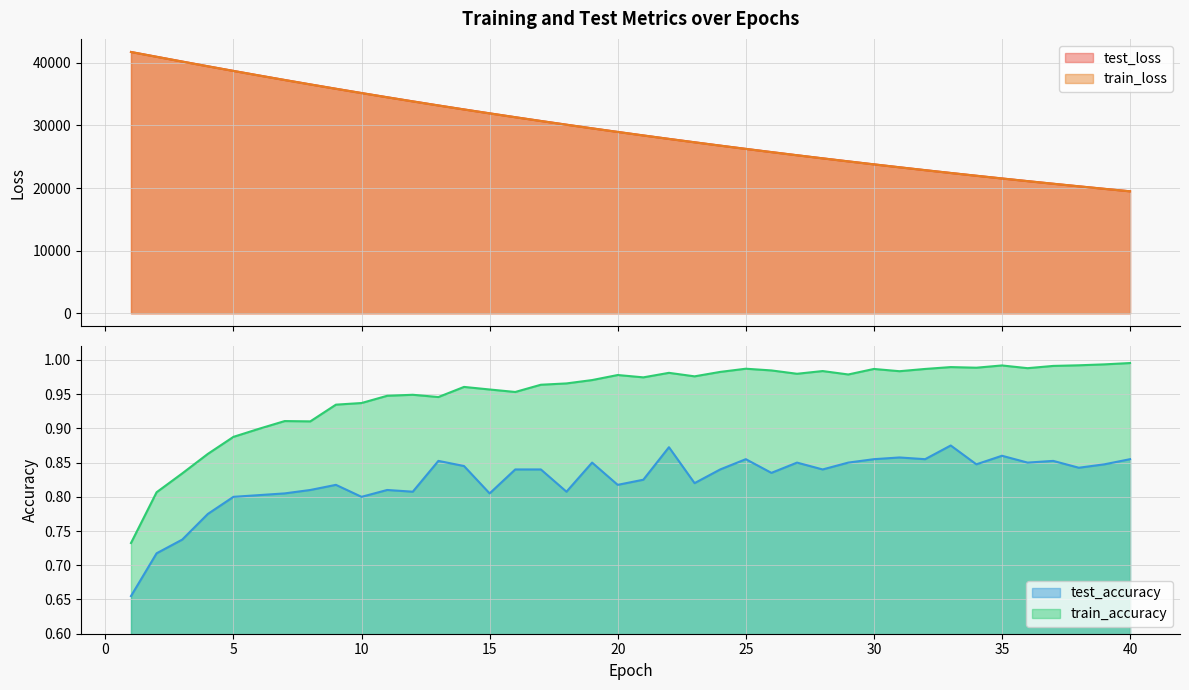

Where does the test_loss series first go above 28969?

1